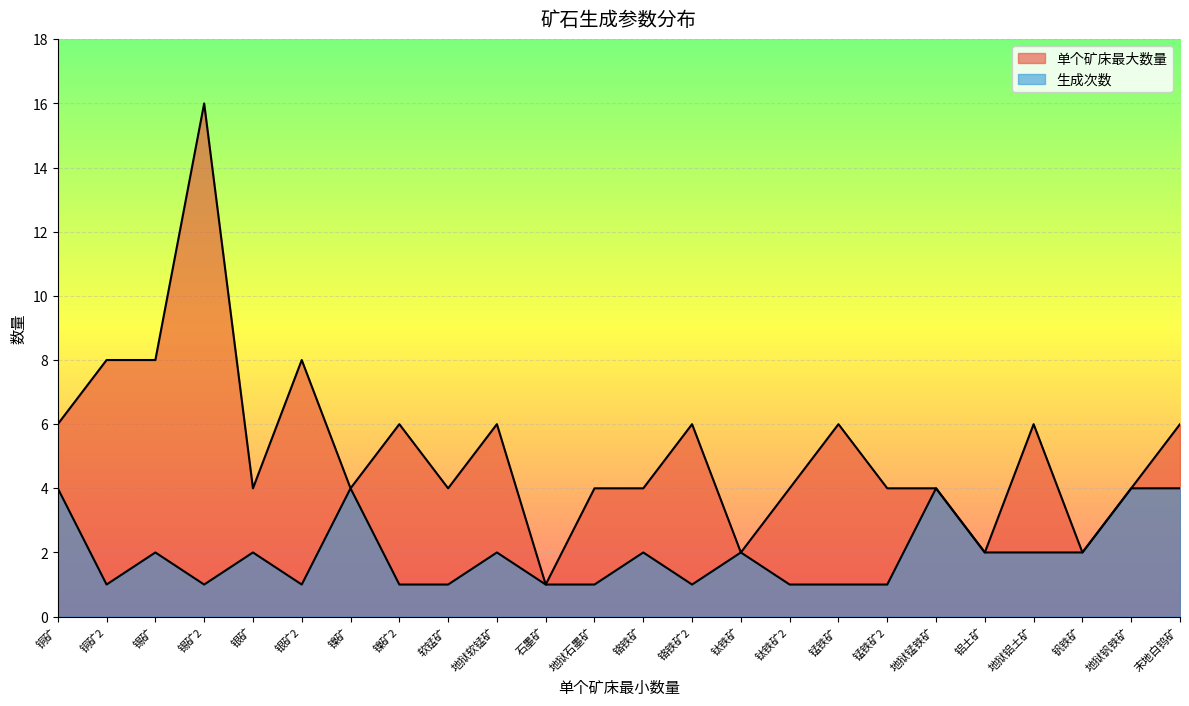

How many data points in 单个矿床最大数量 are less than 4?

4